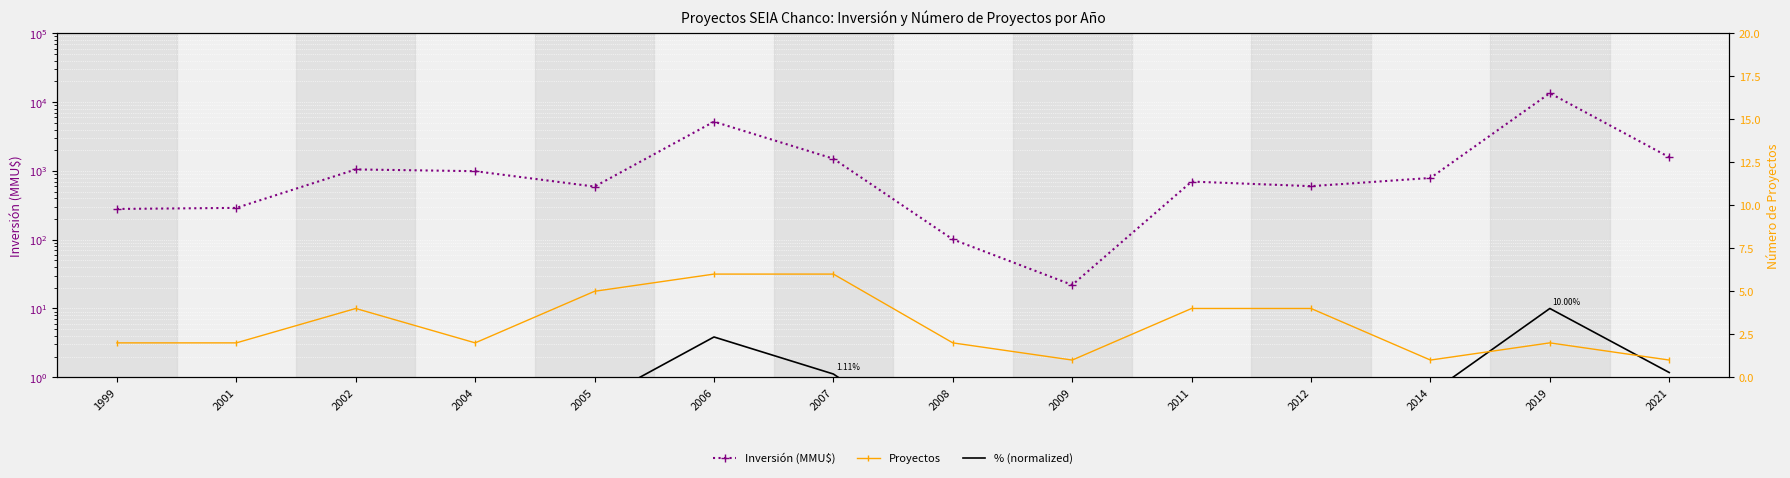

What is the difference between the highest and lowest values at 2009?

22.0